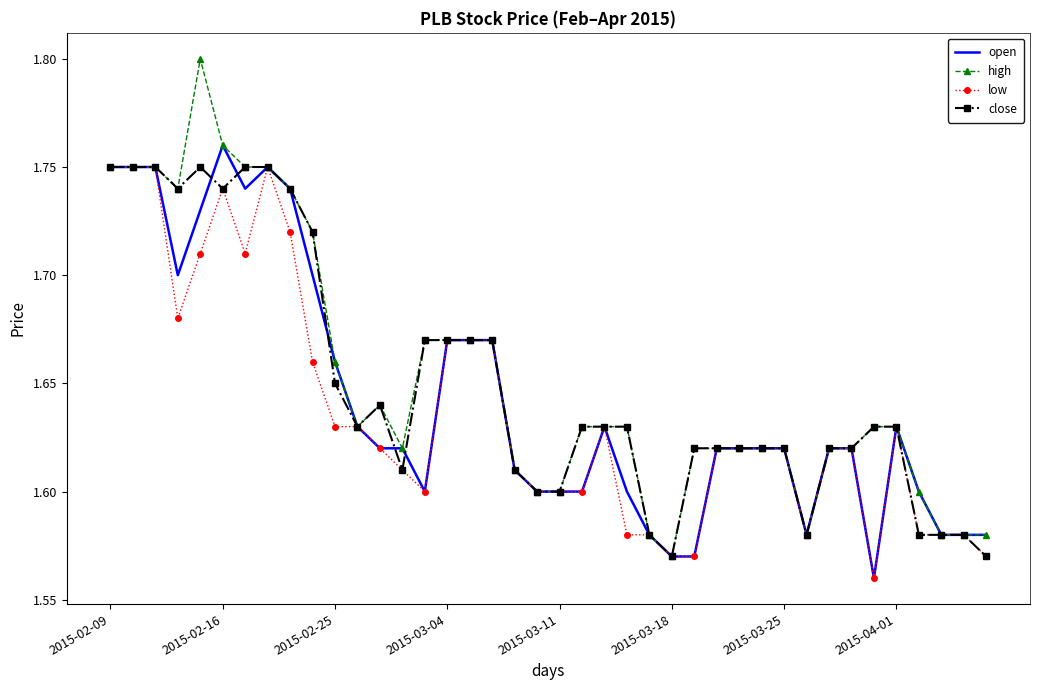

What are all the series names shown in the legend?

open, high, low, close